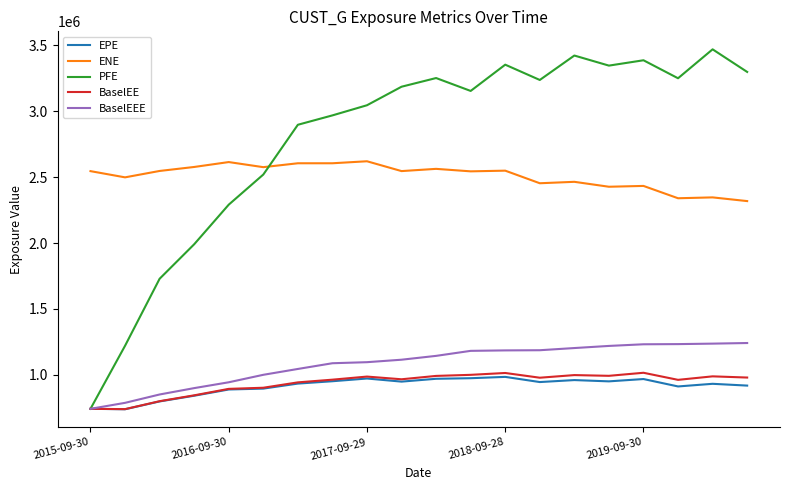

What are all the series names shown in the legend?

EPE, ENE, PFE, BaselEE, BaselEEE